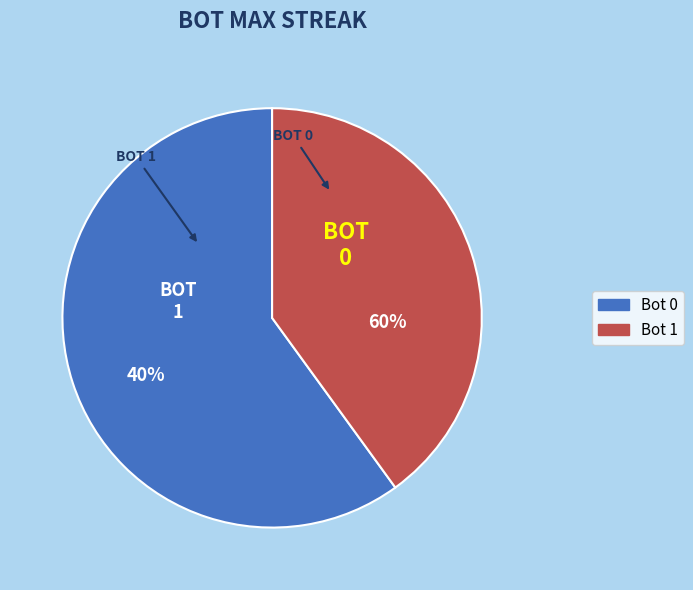

What is the change in value from 0 to 1?

-4